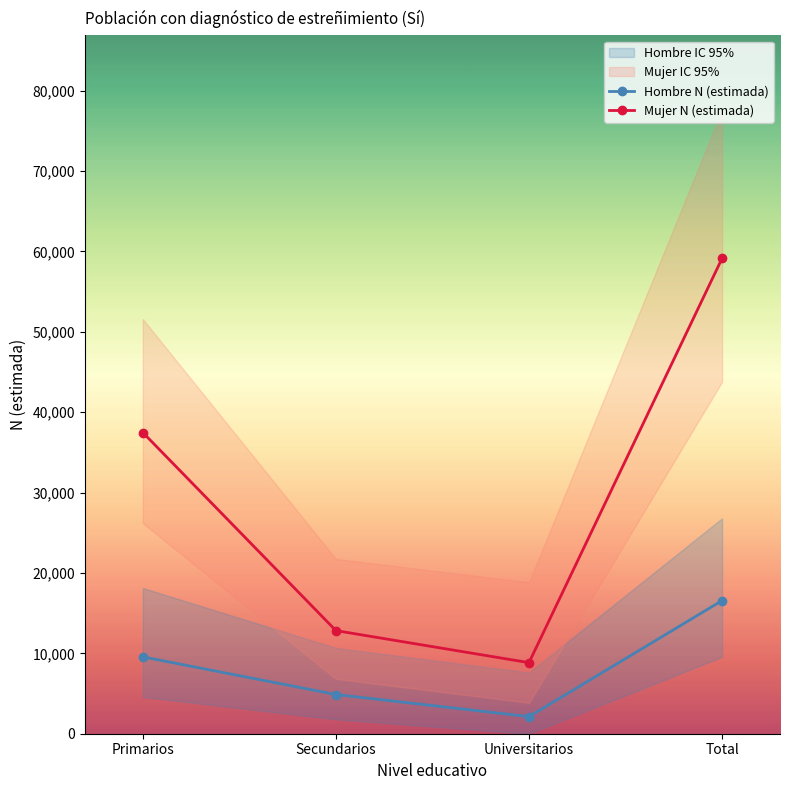

The value of Hombre N (estimada) at Total is 16562. True or false?

True